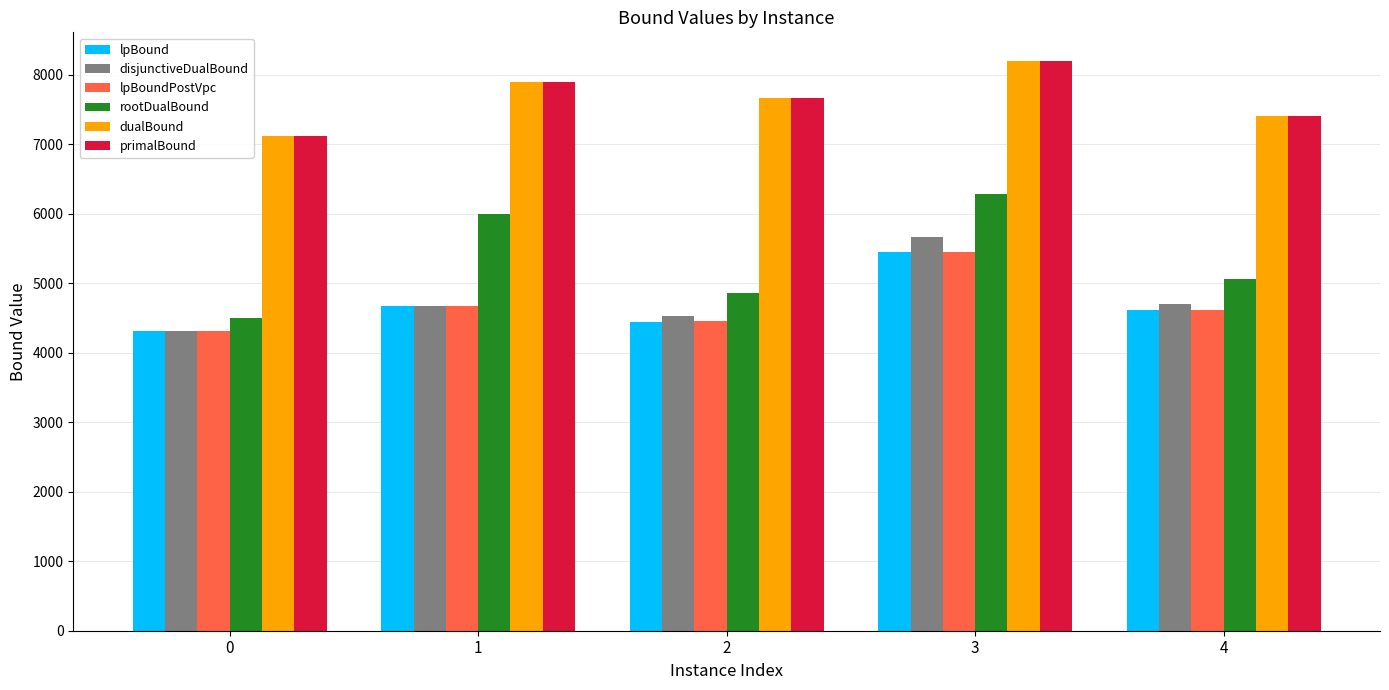

What is the difference between the highest and lowest values at 4?

2794.1